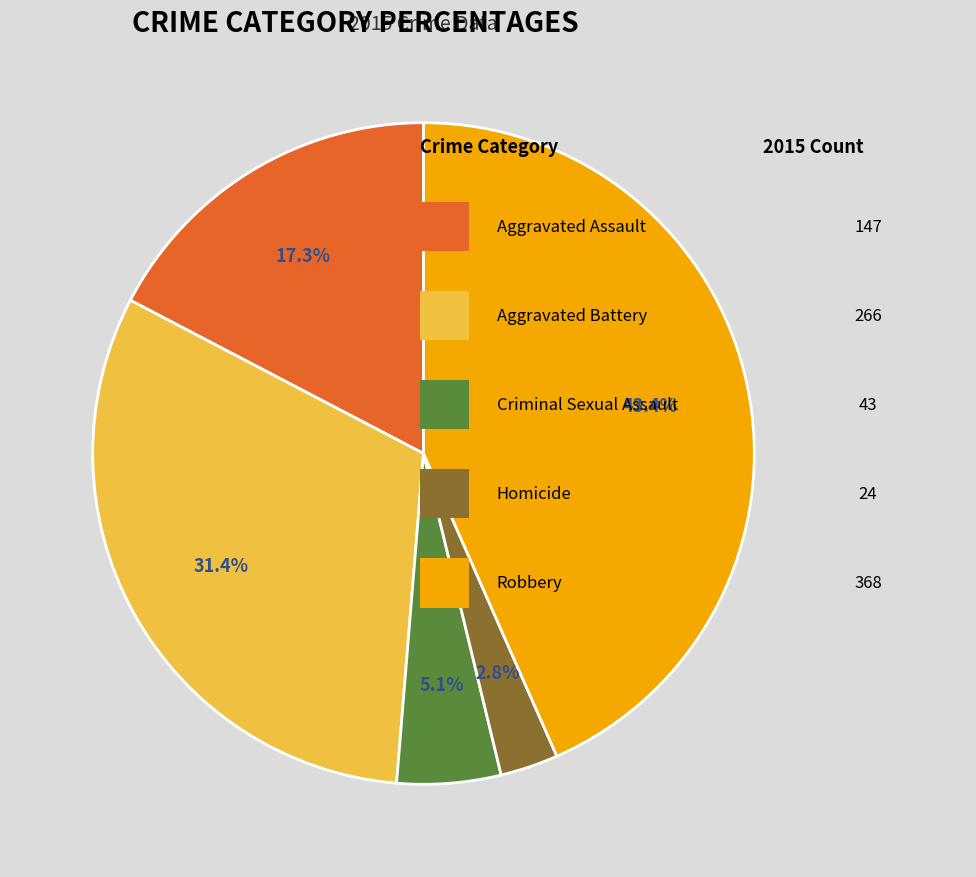

Is there a majority slice in this chart?

No